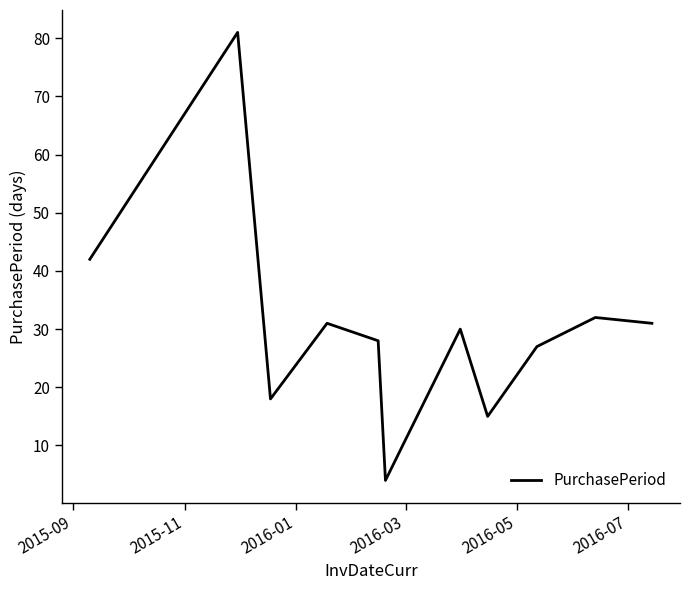

What is the difference between the maximum and minimum values?

77